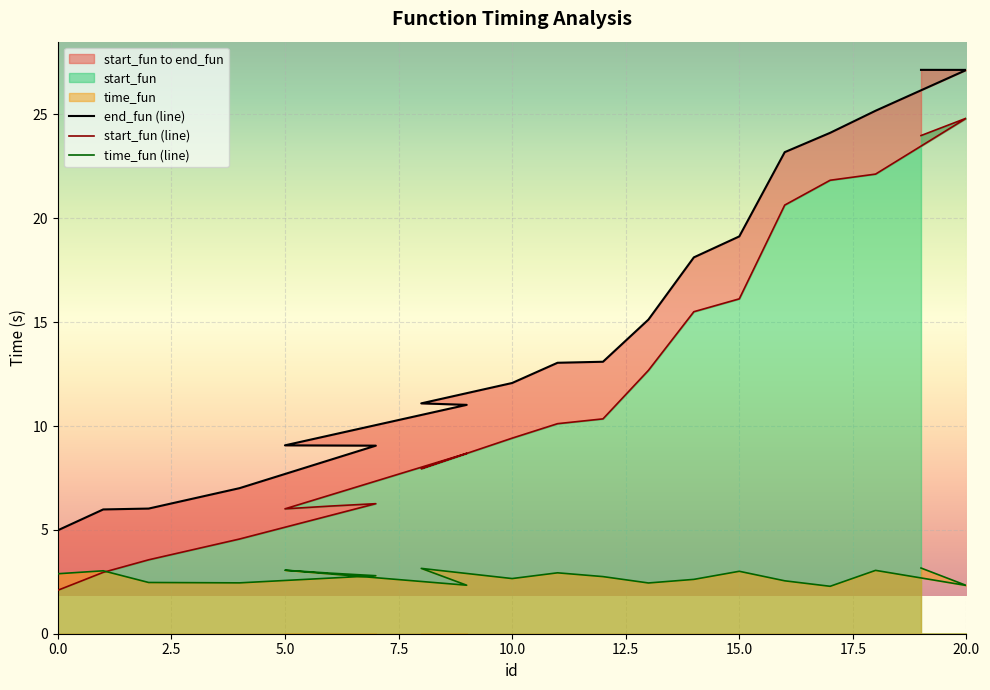

What is the minimum value shown in the chart?

2.1